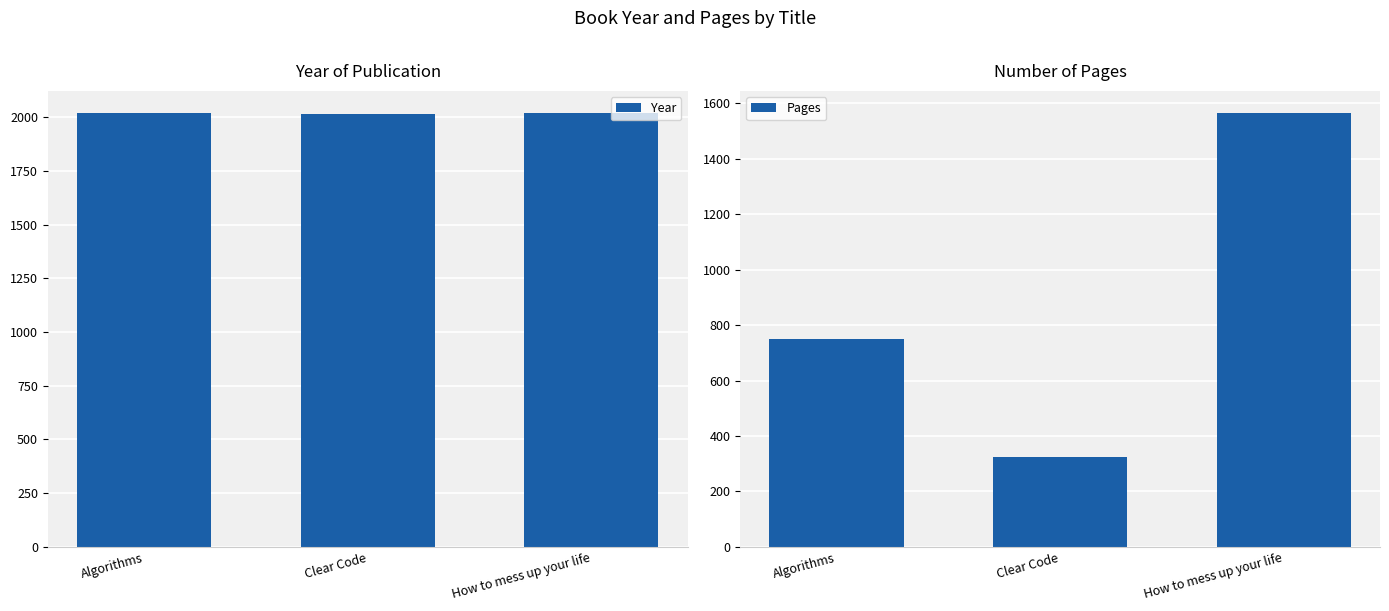

List the labels in order of Year value, largest first.

How to mess up your life, Algorithms, Clear Code